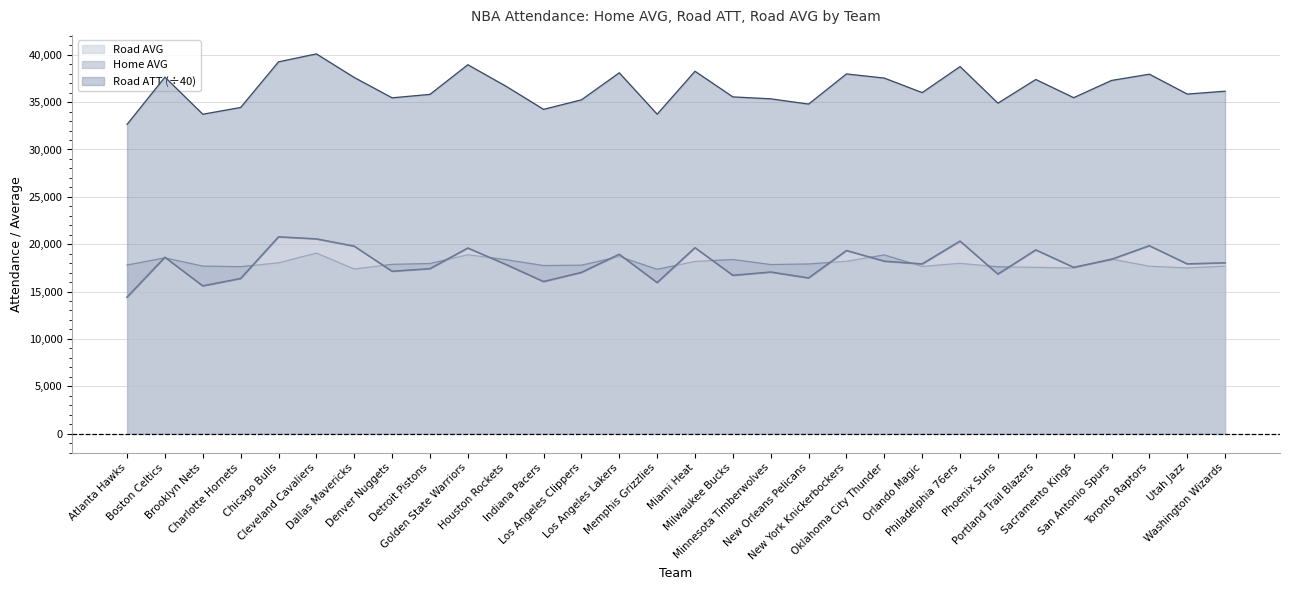

Is the value of Road ATT at New York Knickerbockers greater than the value of Home AVG at Los Angeles Clippers?

Yes